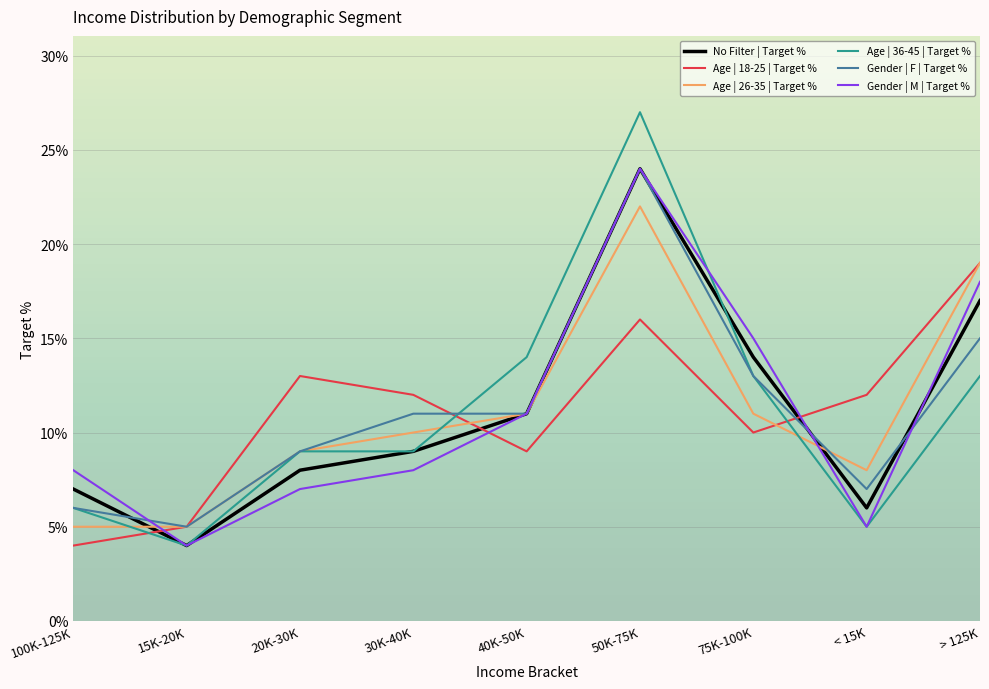

Which series has the largest range (max minus min)?

Age | 36-45 | Target %